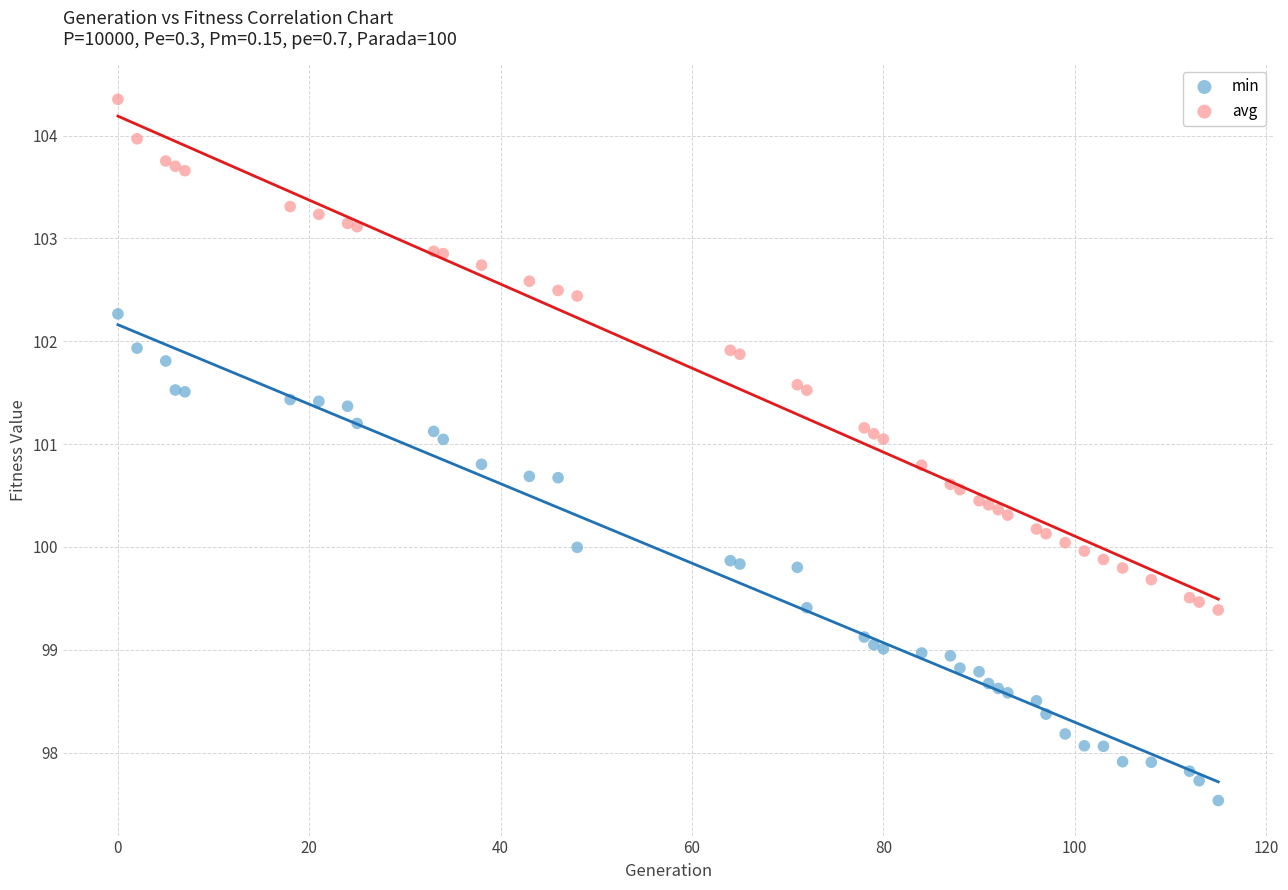

Which series reaches the minimum Y coordinate?

min